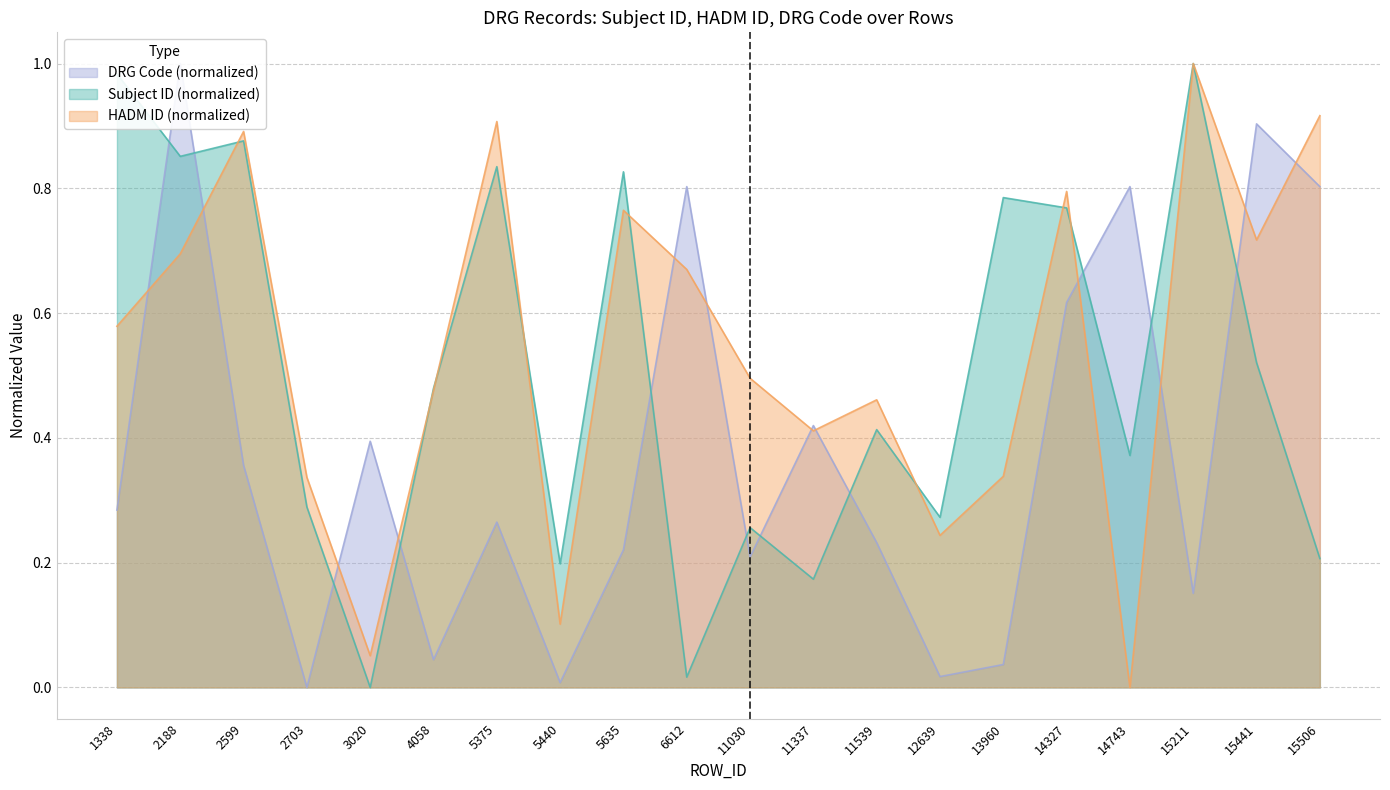

After their last crossing, which series has the higher values: SUBJECT_ID or DRG_CODE_num?

DRG_CODE_num